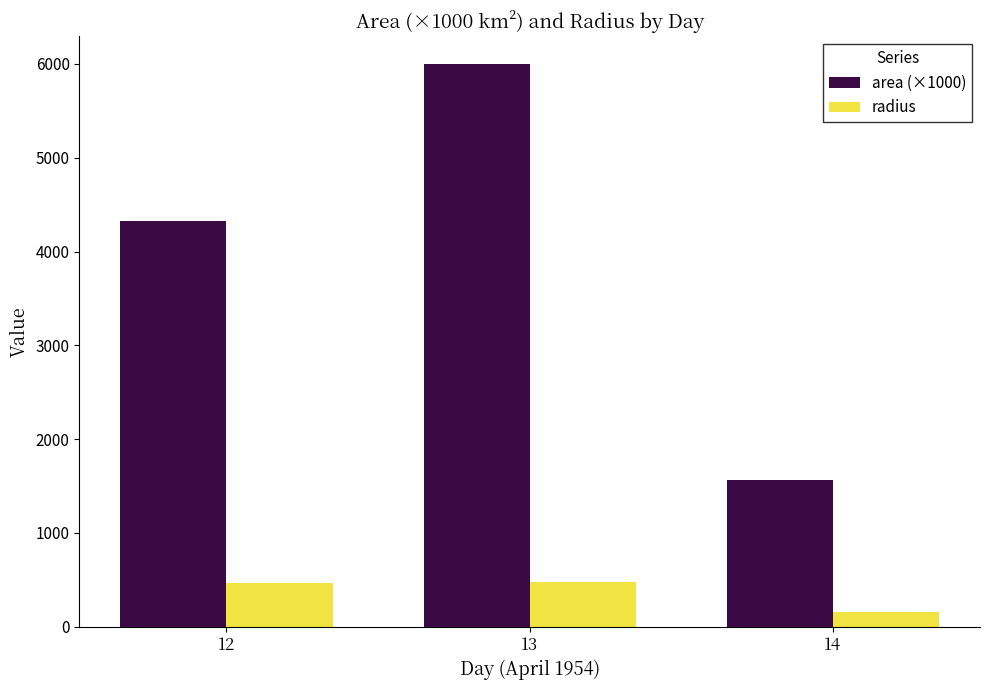

What is the sum of the radius values at 14 and 13?

628.2